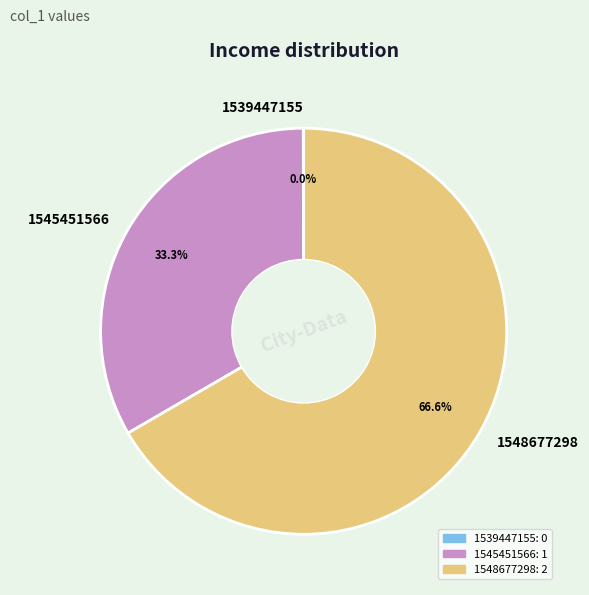

Is there a majority slice in this chart?

Yes